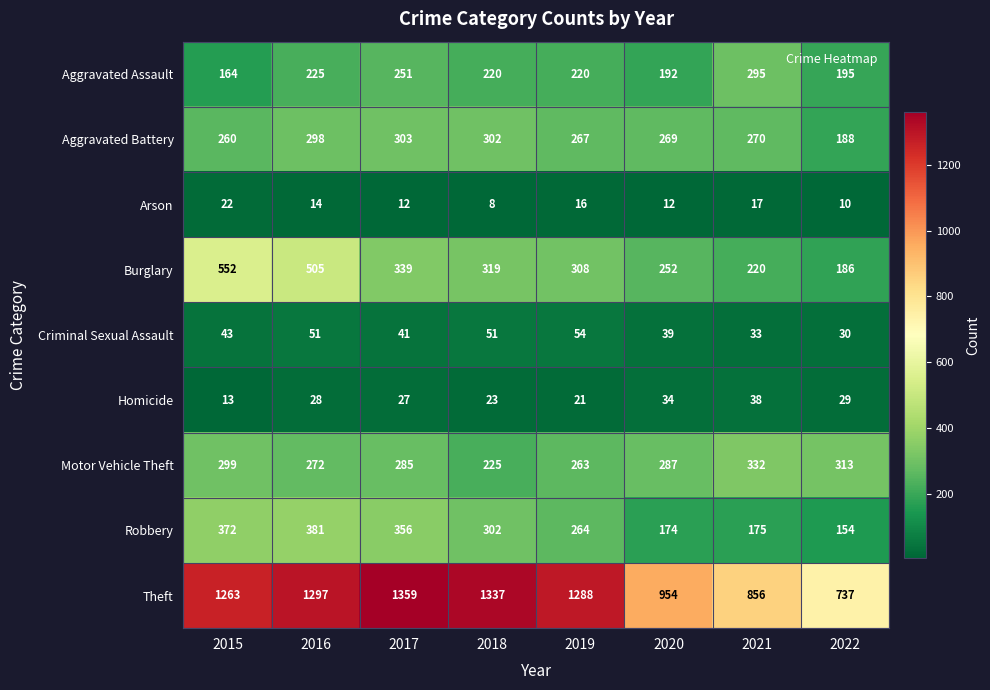

What is the difference between the highest and lowest values at 2020?

942